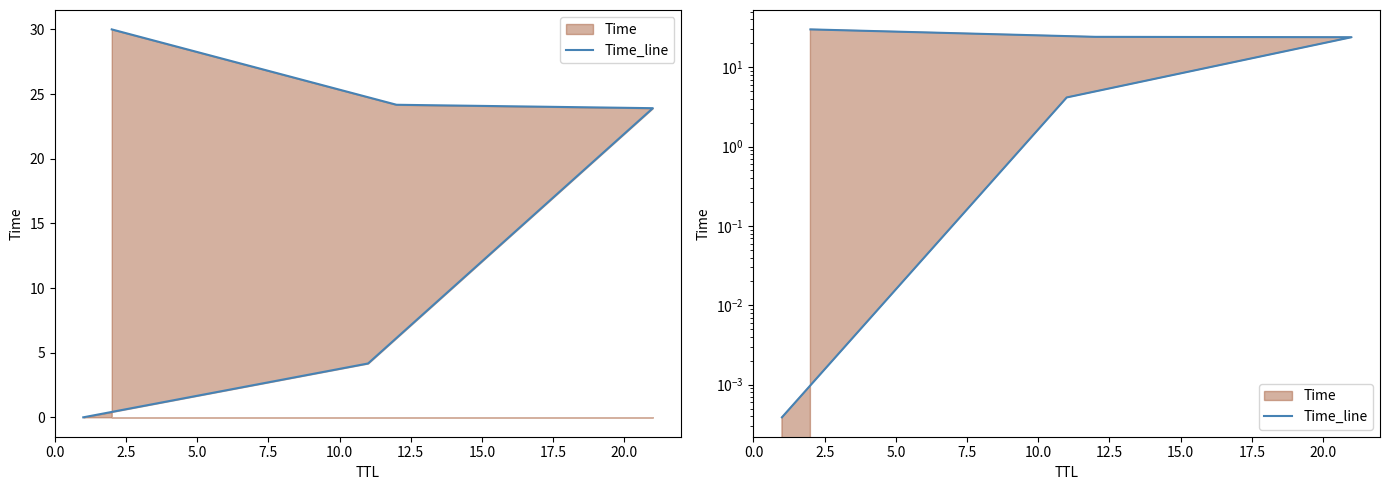

What is the average value?

16.4